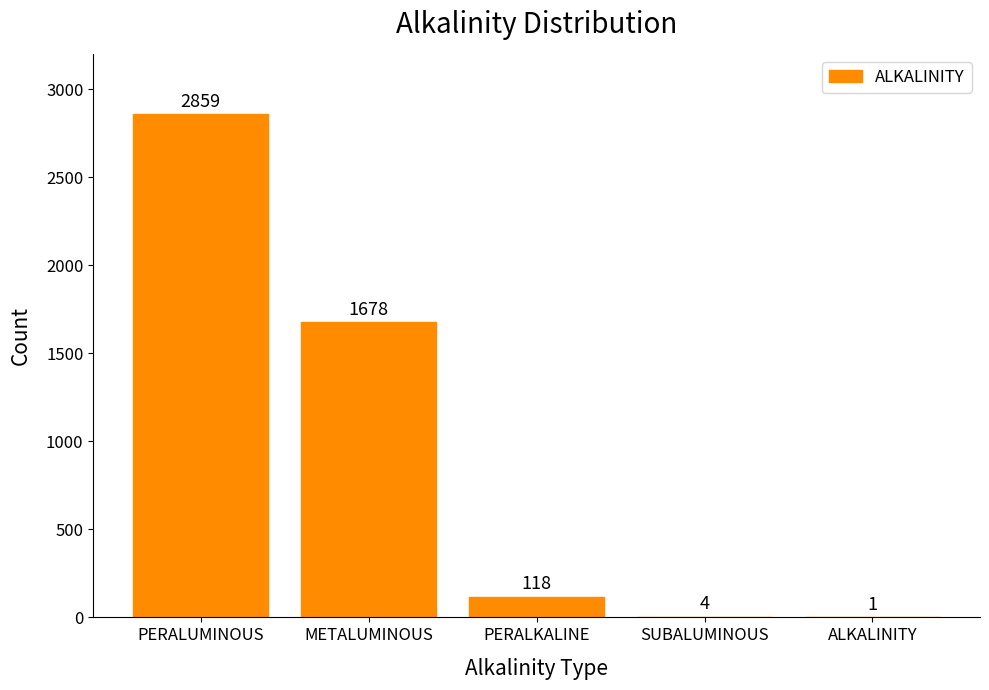

Reading left to right, transcribe all the data shown in this chart.

2859	1678	118	4	1